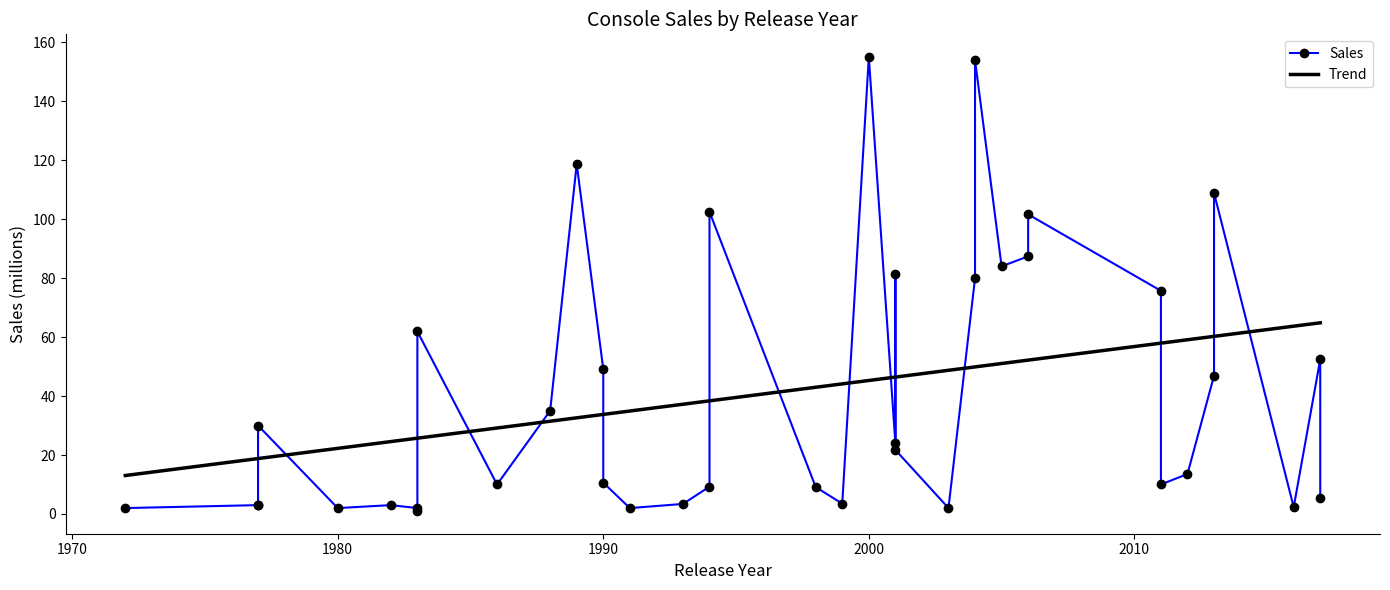

List the labels in order of value, largest first.

2000, 2004, 1989, 2013, 1994, 2006, 2006, 2005, 2001, 2004, 2011, 1983, 2017, 1990, 2013, 1988, 1977, 2001, 2001, 2012, 1990, 1986, 2011, 1994, 1998, 2017, 1999, 1993, 1977, 1977, 1982, 2016, 1972, 1980, 1983, 1991, 2003, 1983